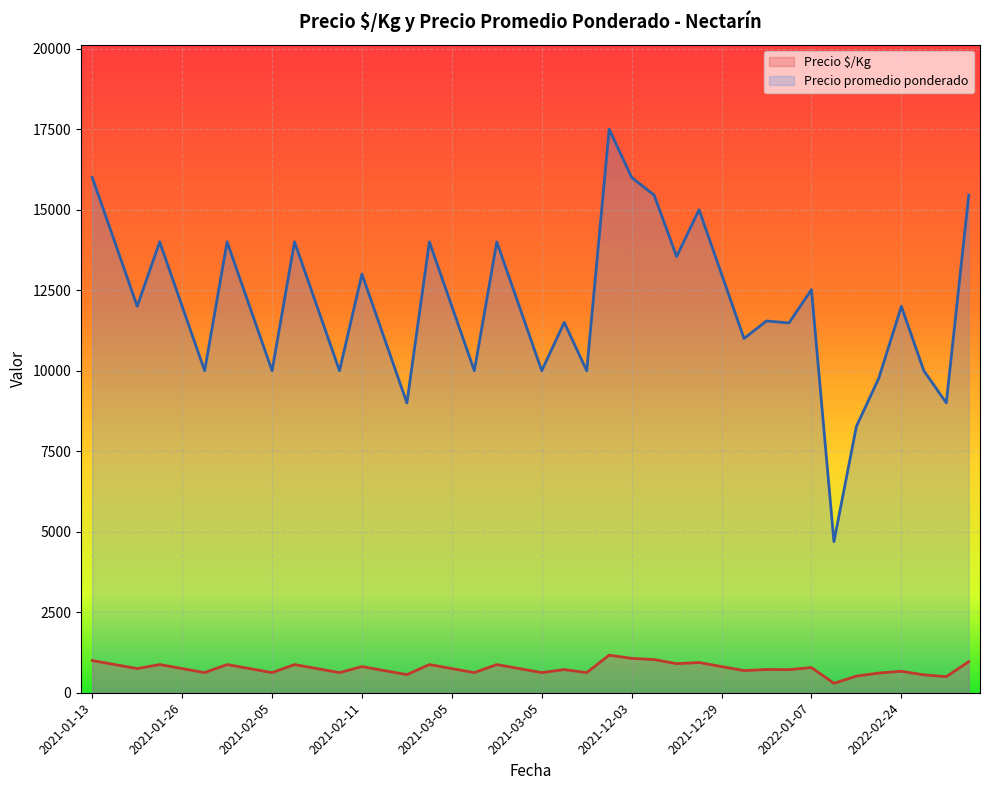

Is it true that Precio promedio ponderado equals 16000 at 2021-12-03?

True